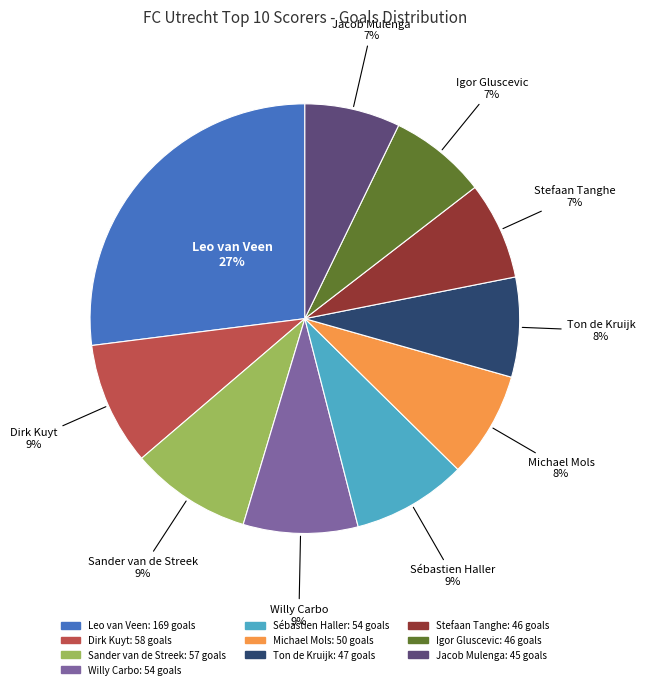

What is the largest slice in the pie chart?

Leo van Veen